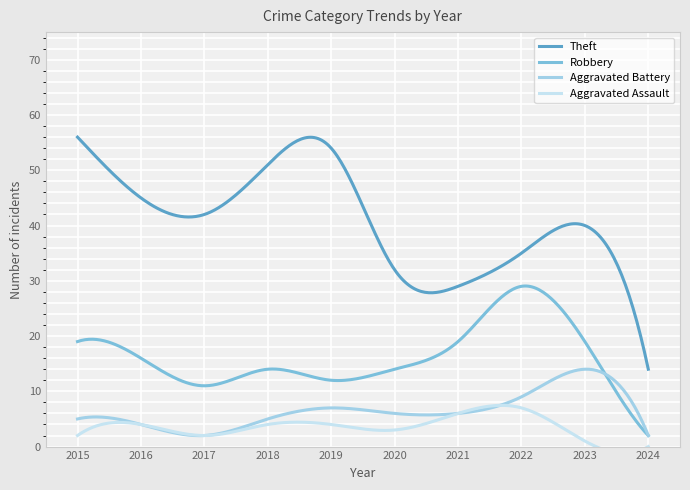

What is the sum of all Robbery values?

4855.6